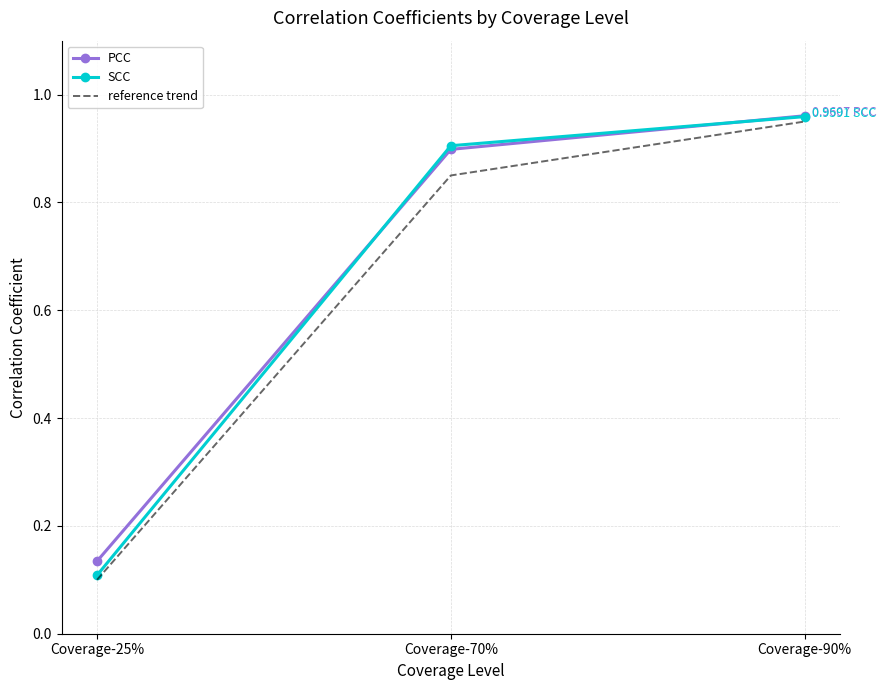

Between Coverage-25% and Coverage-90%, which series saw the biggest shift?

SCC